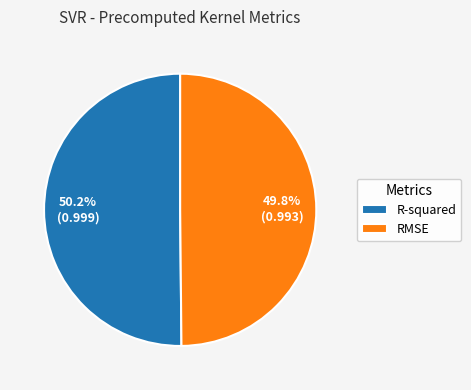

Is there any slice that represents more than half of the pie?

Yes